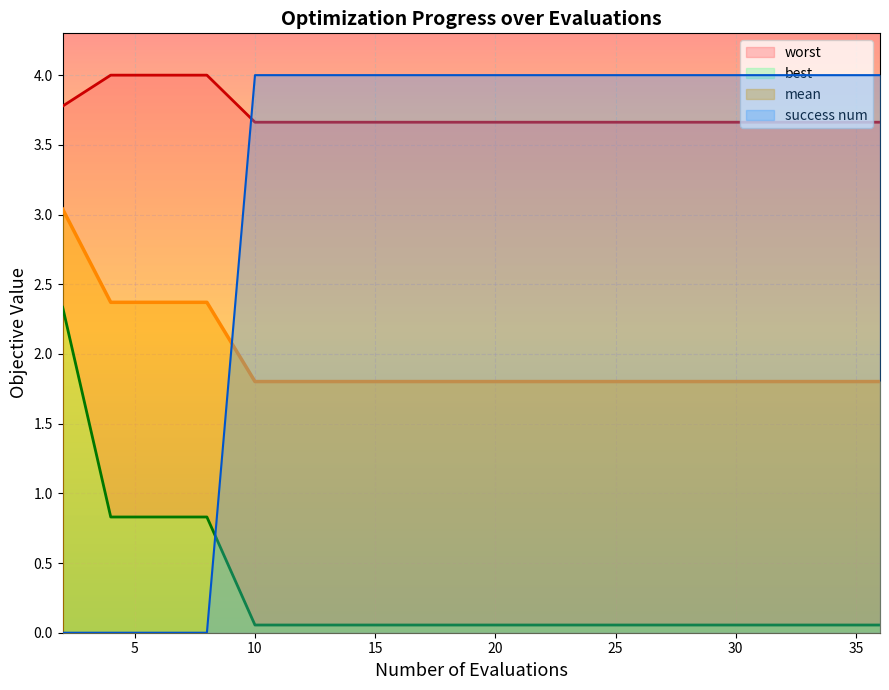

What is the maximum value for best?

2.3